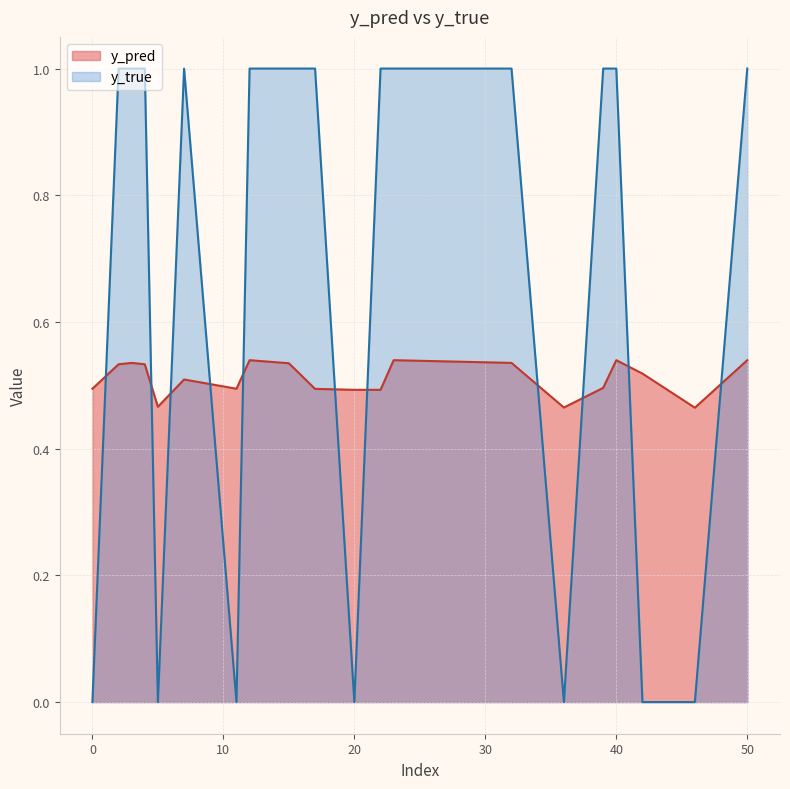

List the labels in order of y_true value, smallest first.

0, 11, 20, 36, 5, 42, 46, 12, 23, 40, 50, 7, 17, 22, 3, 15, 32, 2, 4, 39